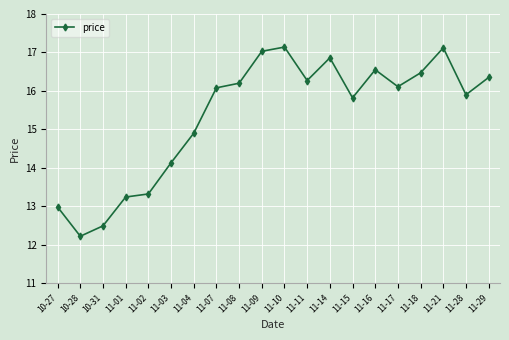

Approximately how many times larger is the value at 11-28 compared to 11-29?

1.0